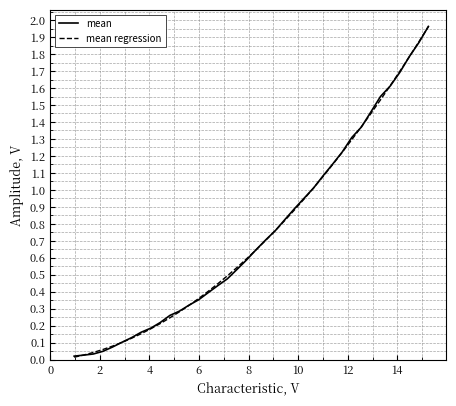

What are all the series names shown in the legend?

mean, mean regression